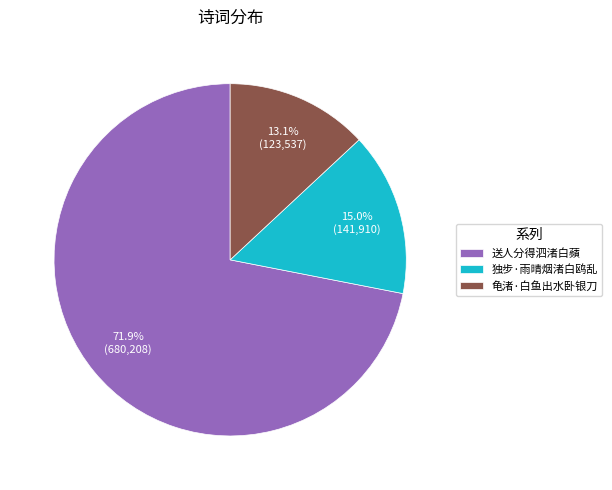

Is there a majority slice in this chart?

Yes